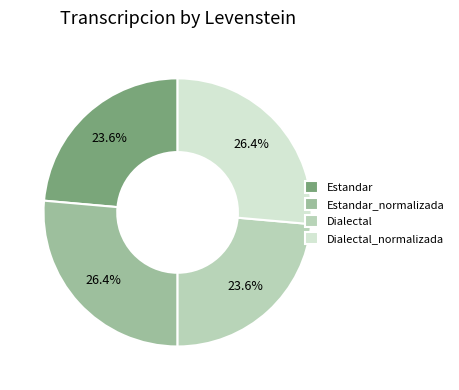

What percentage is the Dialectal_normalizada slice, to the nearest percent?

26%